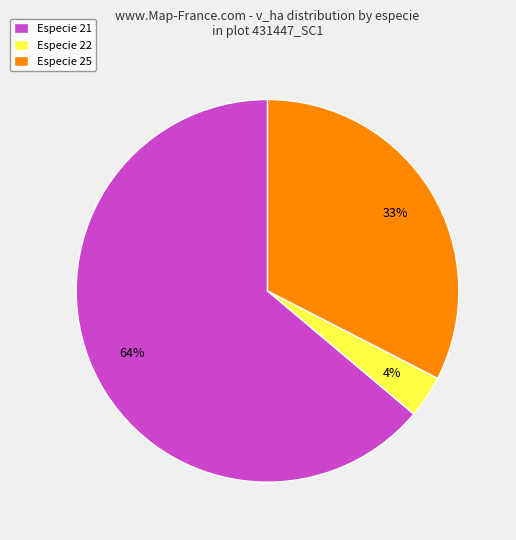

Which category has the biggest portion of the pie?

Especie 21